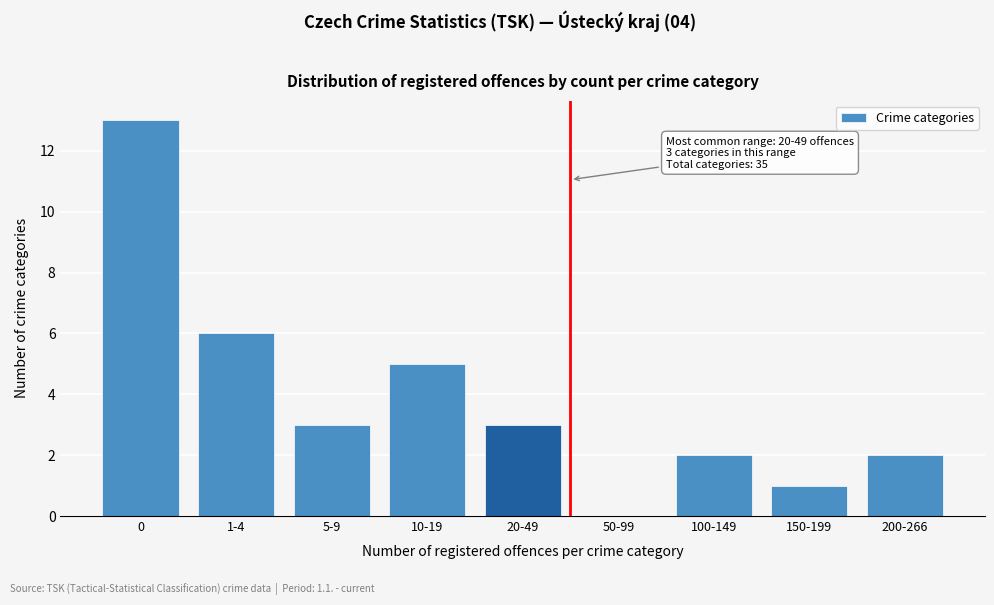

Reading right to left, list all the values displayed in this chart.

200-266=2	150-199=1	100-149=2	50-99=0	20-49=3	10-19=5	5-9=3	1-4=6	0=13